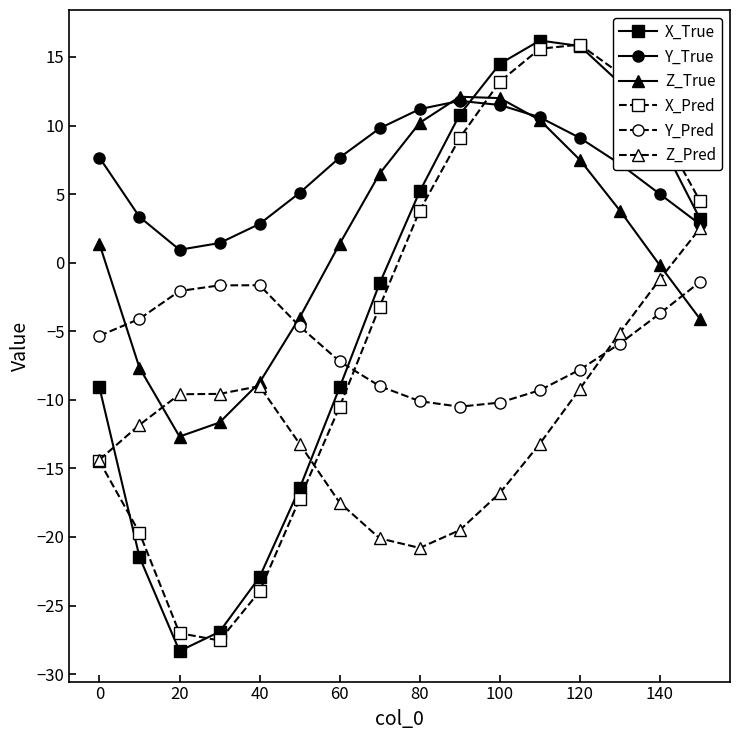

In Z_True, how many points are higher than both neighbors (excluding endpoints)?

1